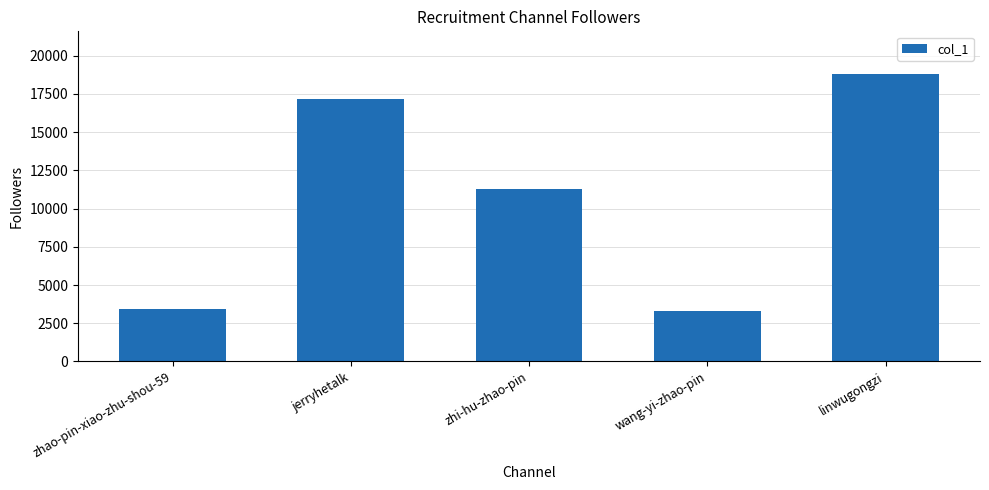

What is the difference between the second highest and second lowest values?

13764